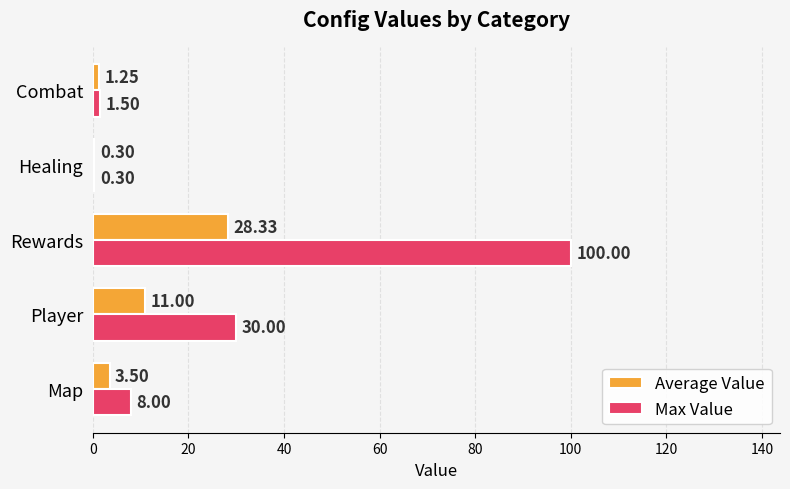

What is the total value across all series at Map?

11.5